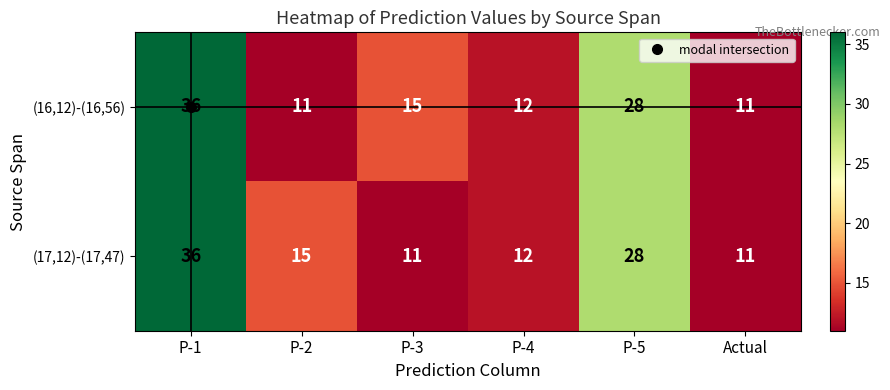

How many categories are shown in the chart?

6